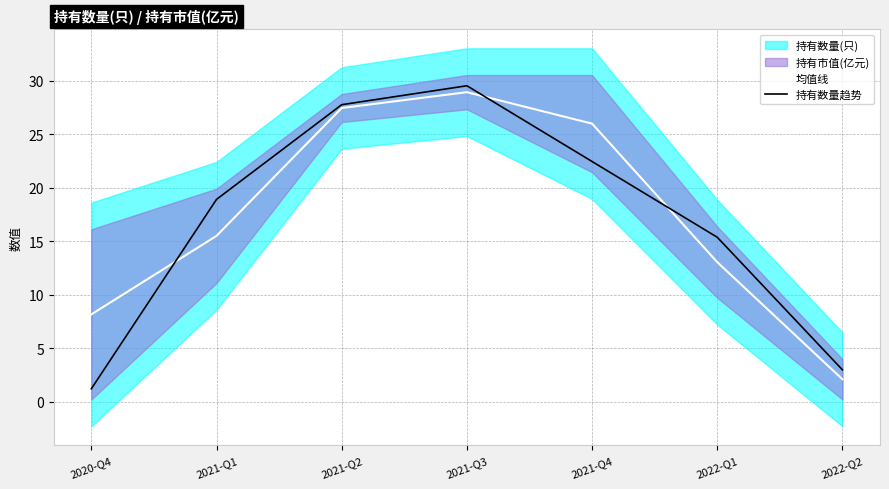

Reading right to left, transcribe all the data shown in this chart.

均值线: 2.1	13.0	26.0	28.9	27.4	15.5	8.2
持有数量趋势: 3.0	15.4	22.4	29.5	27.7	18.9	1.2